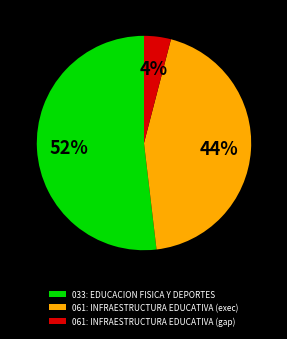

Is it true that 033: EDUCACION FISICA Y DEPORTES is 52% of the pie?

True